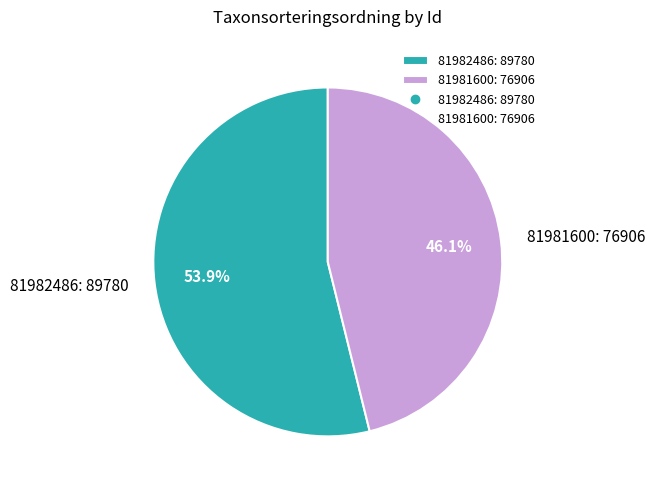

Approximately how many times larger is the value at 81982486: 89780 compared to 81981600: 76906?

1.2